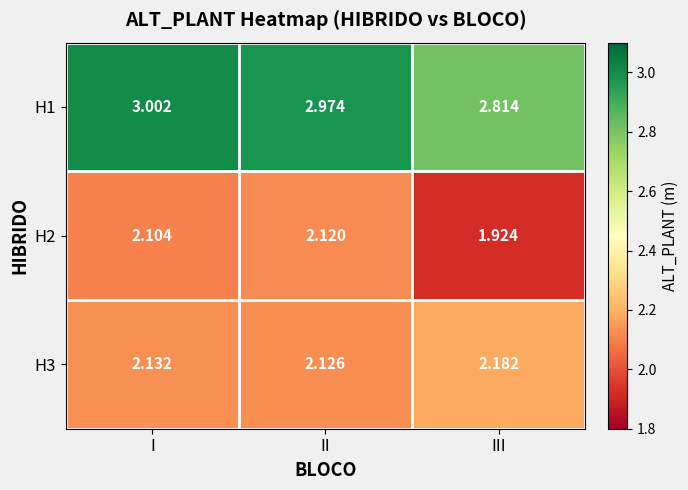

Count the number of categories in the chart.

3